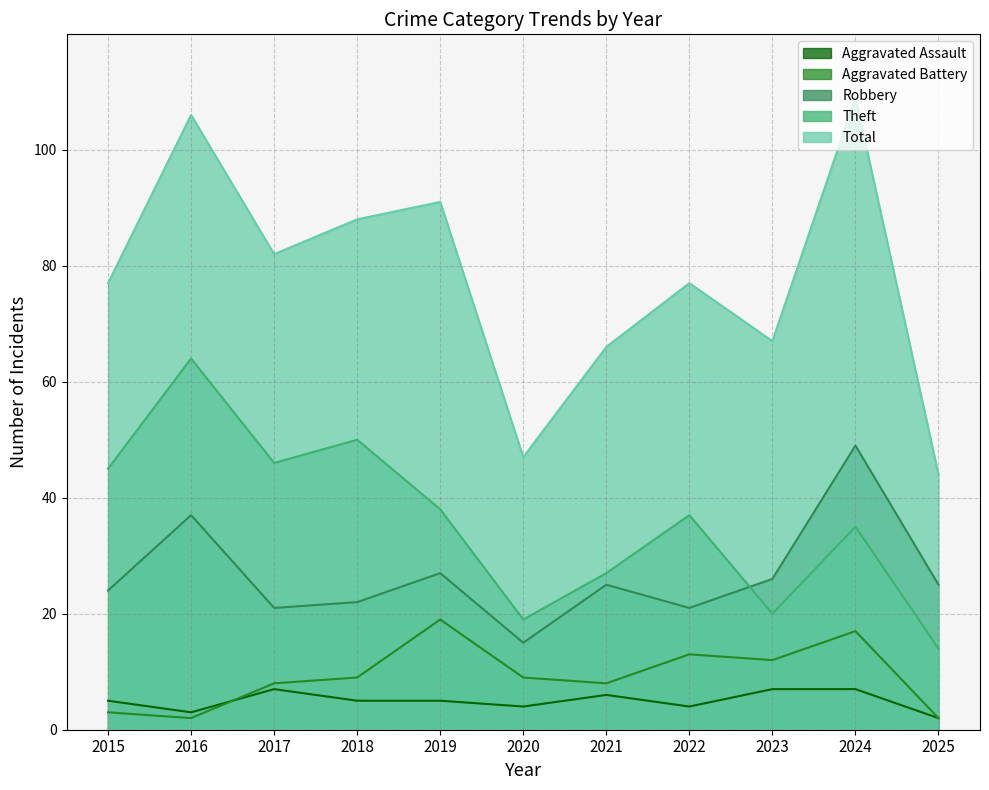

At which category does Aggravated Battery reach its first local peak?

2019